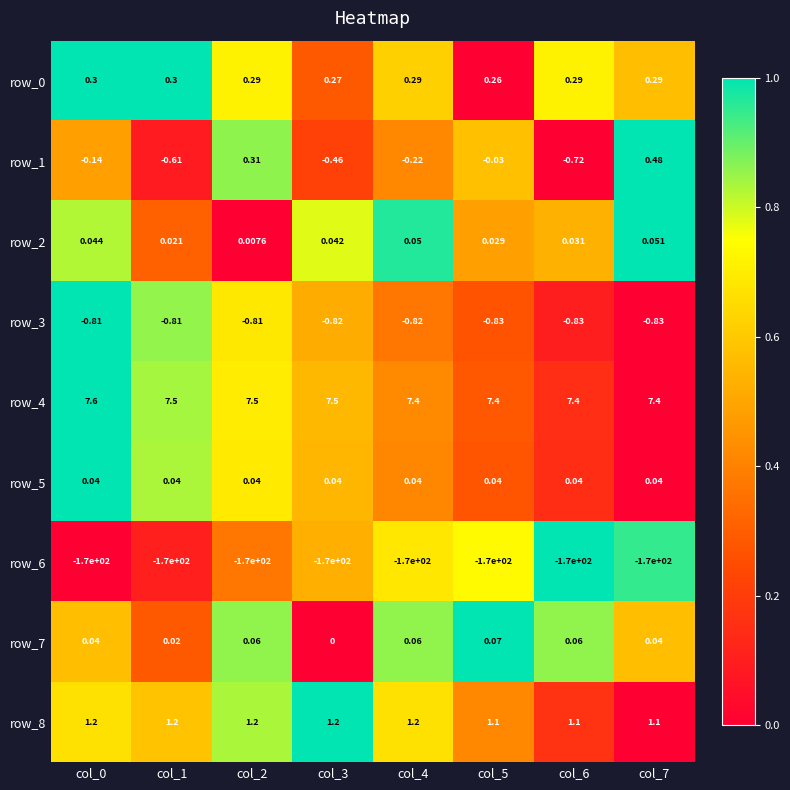

How many categories are shown in the chart?

8